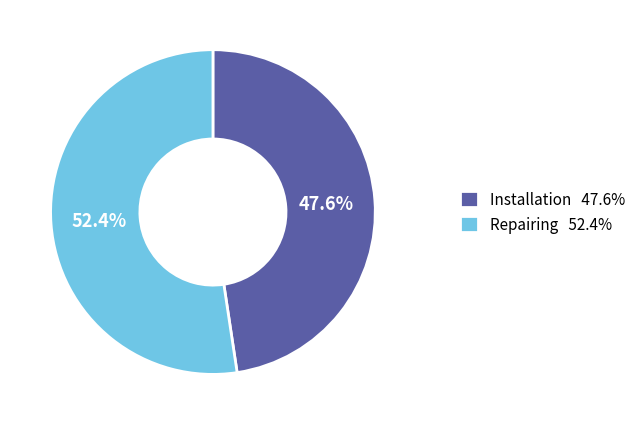

To the nearest percent, what is the difference between the Installation and Repairing slice percentages?

5%